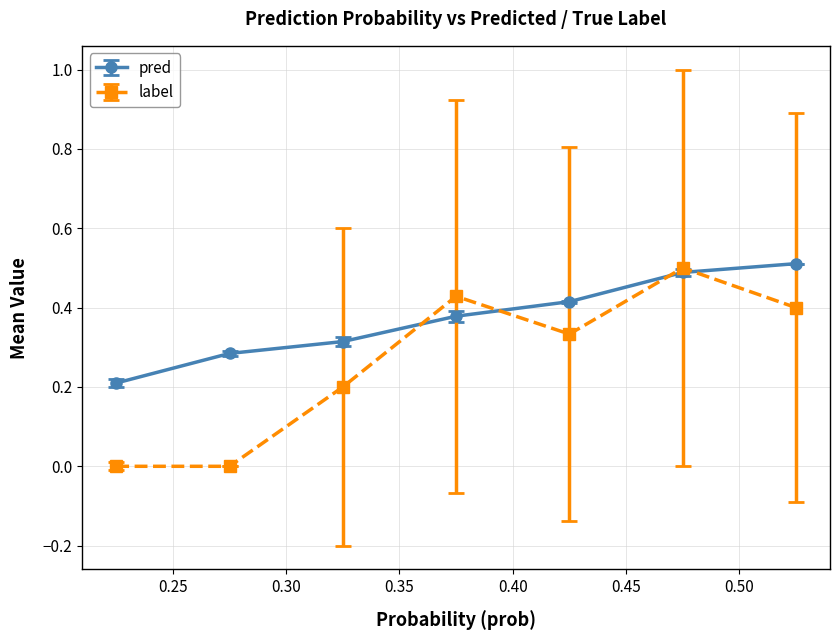

List the series in order of their overall mean, highest first.

pred, label